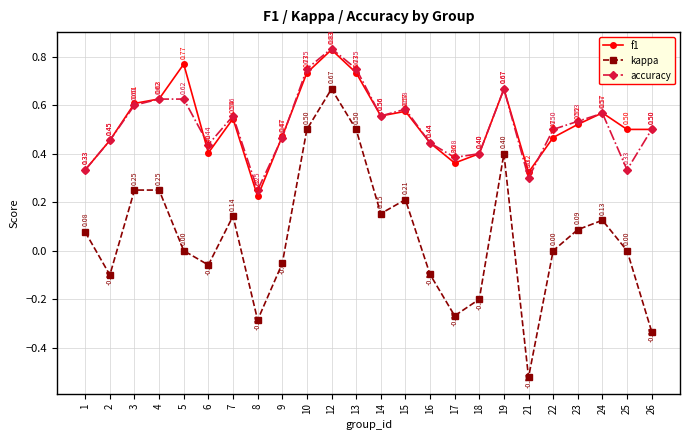

Is this an area chart (filled region under the line)?

No